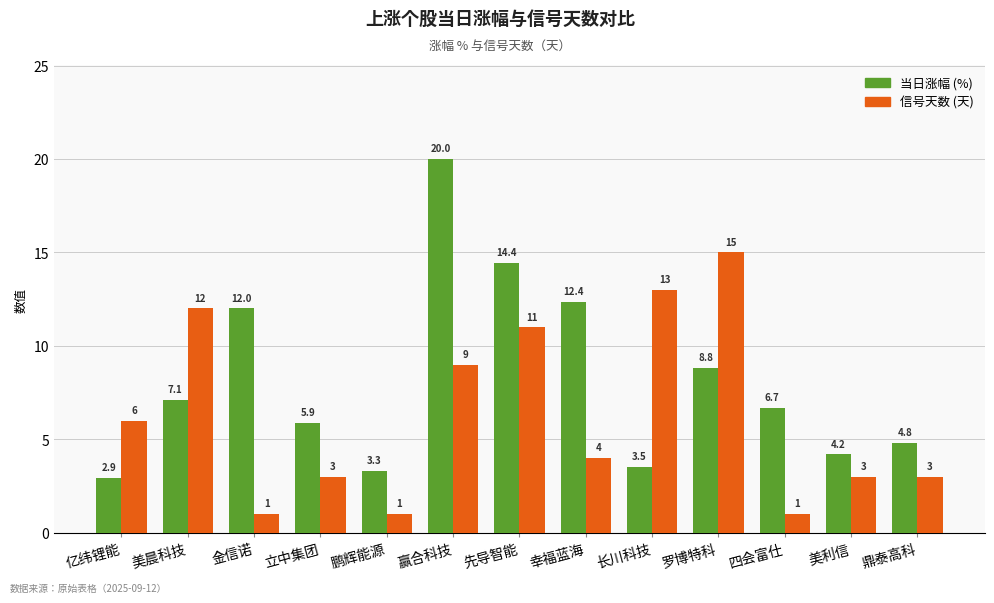

What is the difference between the maximum and minimum values in the 信号天数 (天) series?

14.0